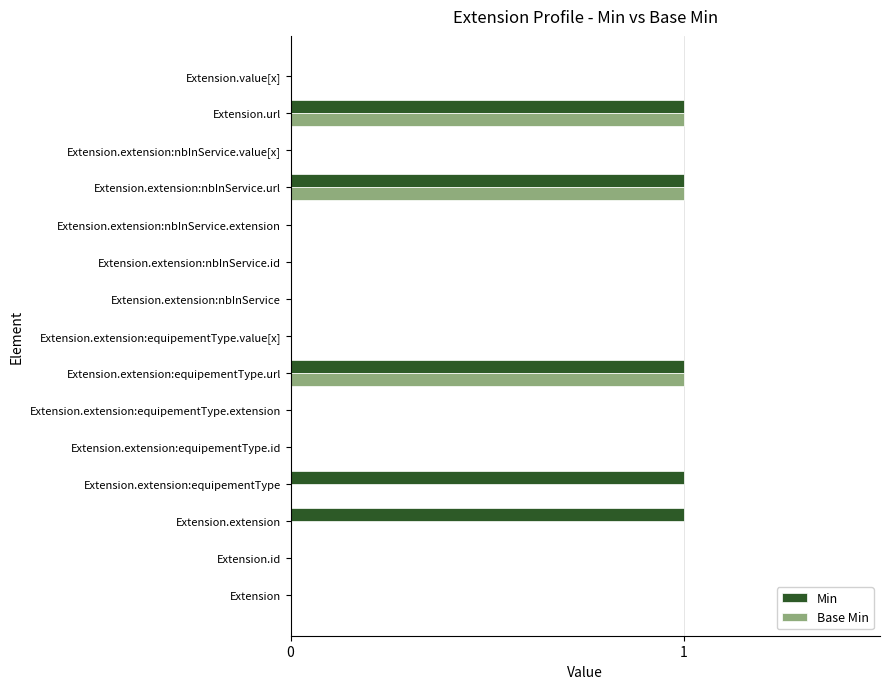

Which series has the largest total across all categories?

Min